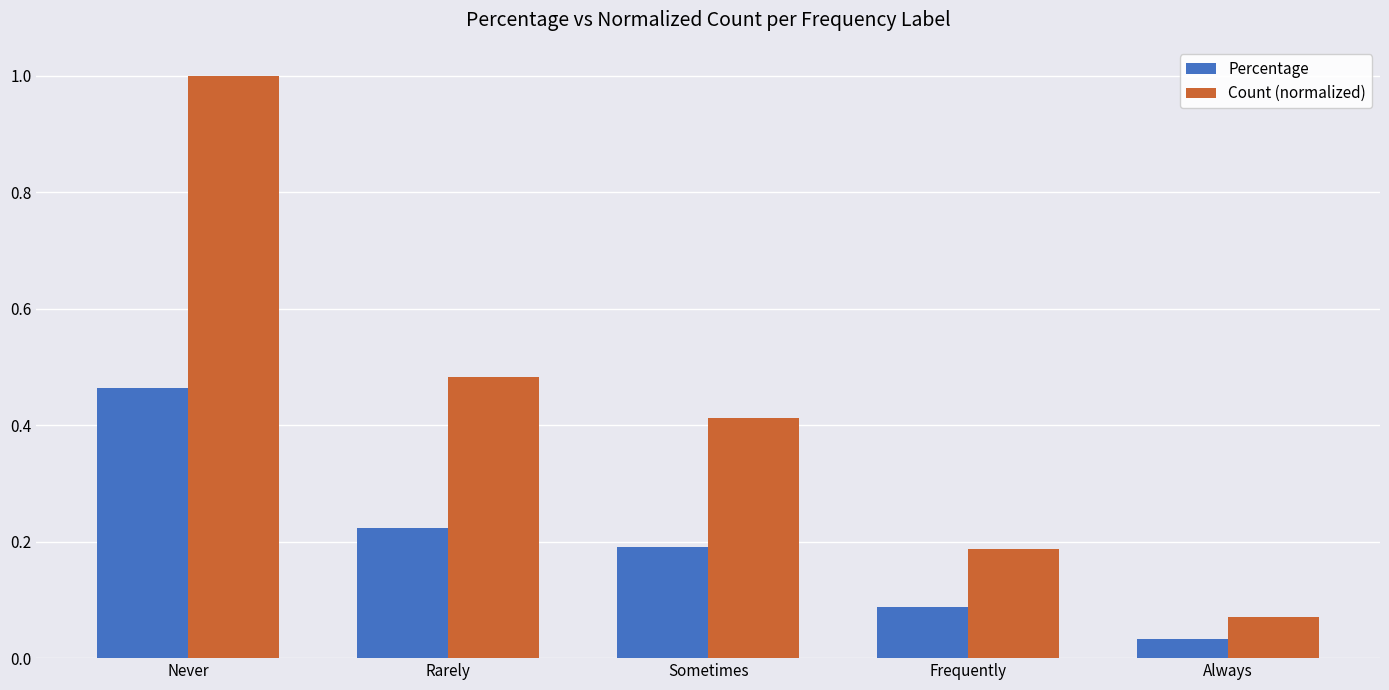

The value of Percentage at Sometimes is 0.2. True or false?

True